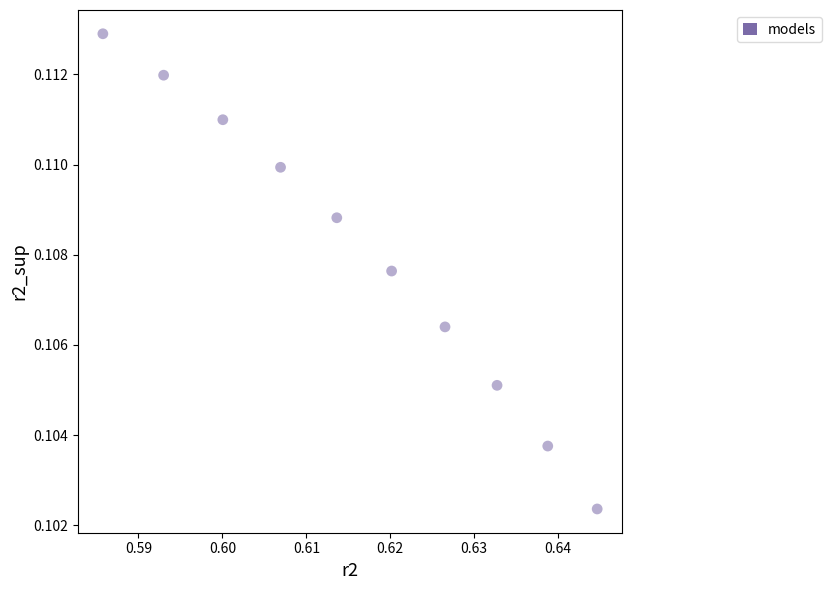

What is the average X value?

0.6